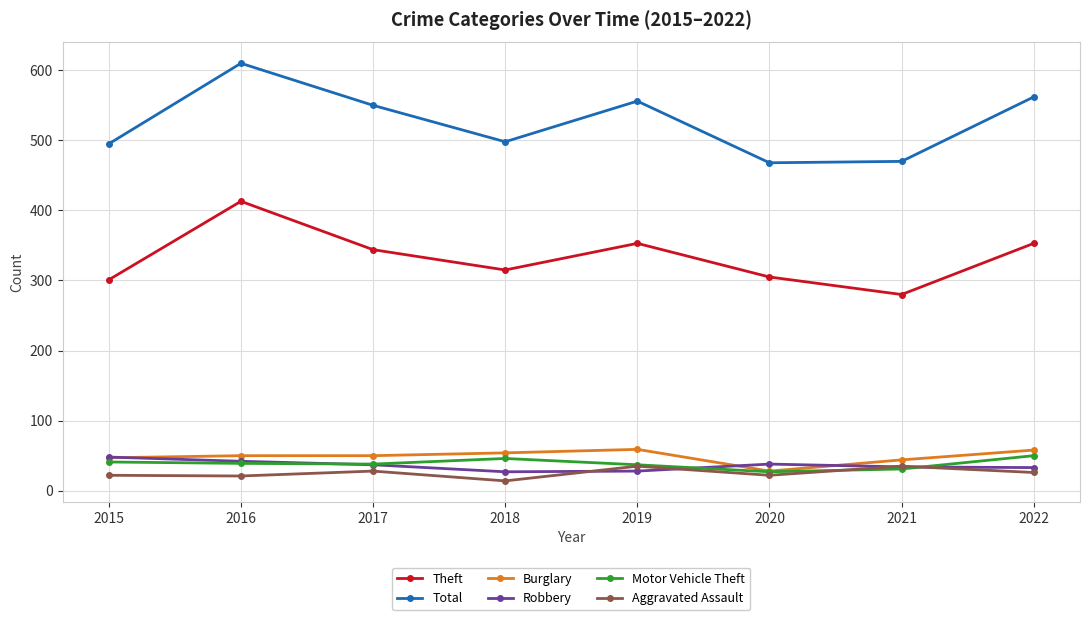

Read the Aggravated Assault value at 2019.

35